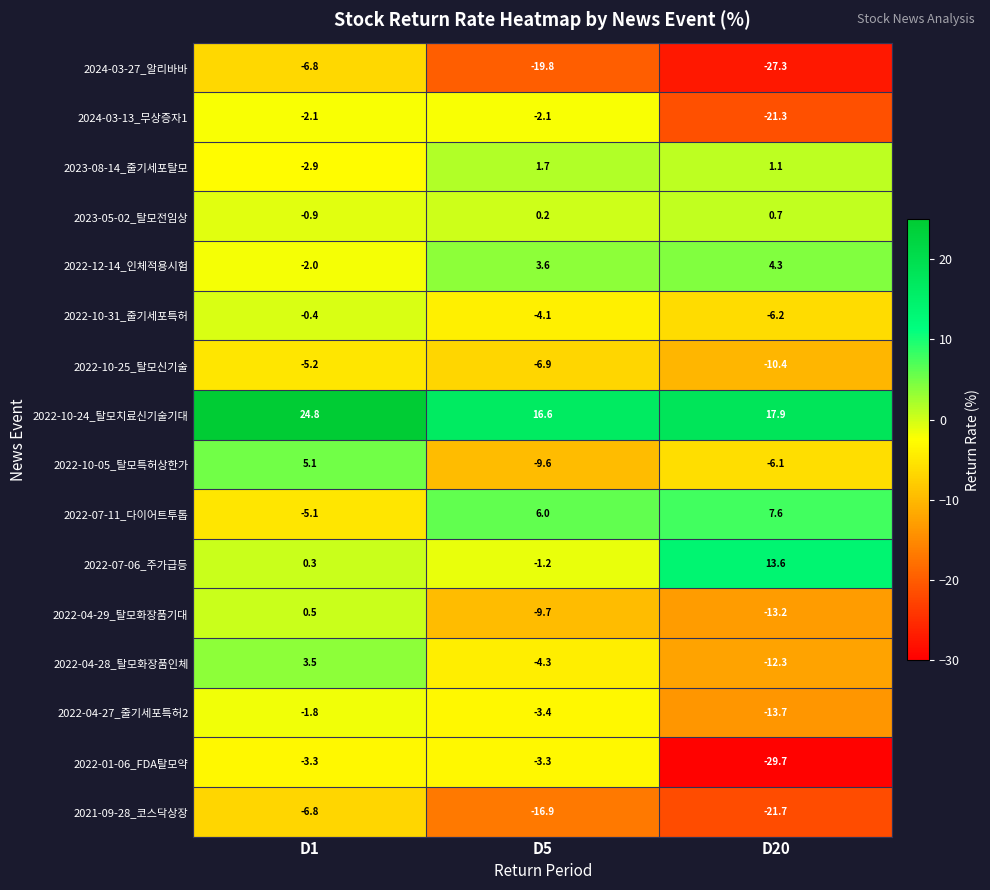

The value of 2024-03-13_무상증자1 at D1 is -3.7. True or false?

False